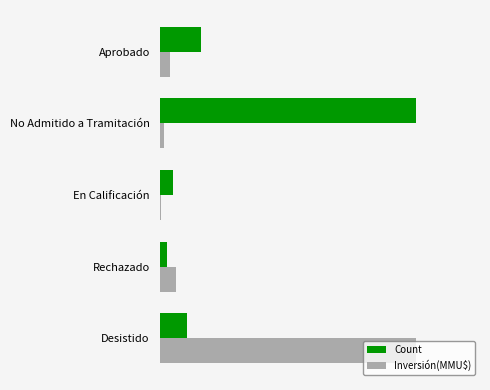

At how many categories does at least one series exceed 0?

5